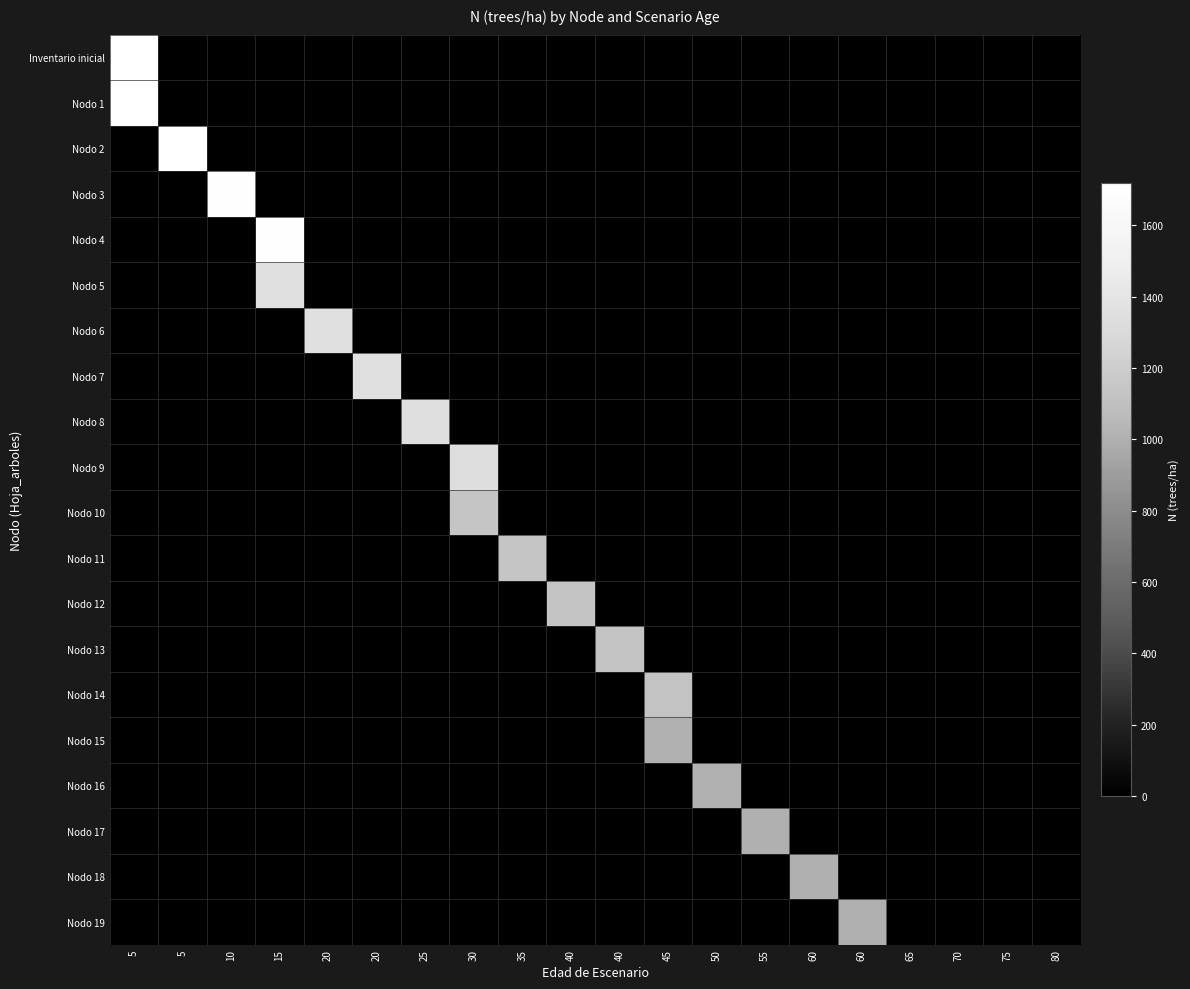

At 5, list the series in order from smallest to largest.

Nodo 2, Nodo 3, Nodo 4, Nodo 5, Nodo 6, Nodo 7, Nodo 8, Nodo 9, Nodo 10, Nodo 11, Nodo 12, Nodo 13, Nodo 14, Nodo 15, Nodo 16, Nodo 17, Nodo 18, Nodo 19, Inventario inicial, Nodo 1